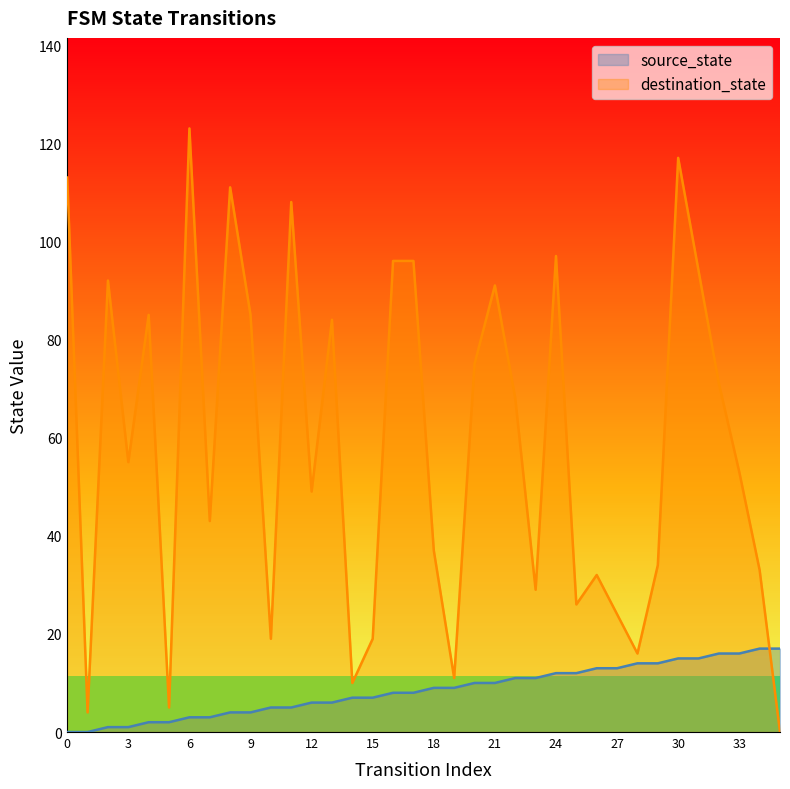

How many data points does each series have?

36